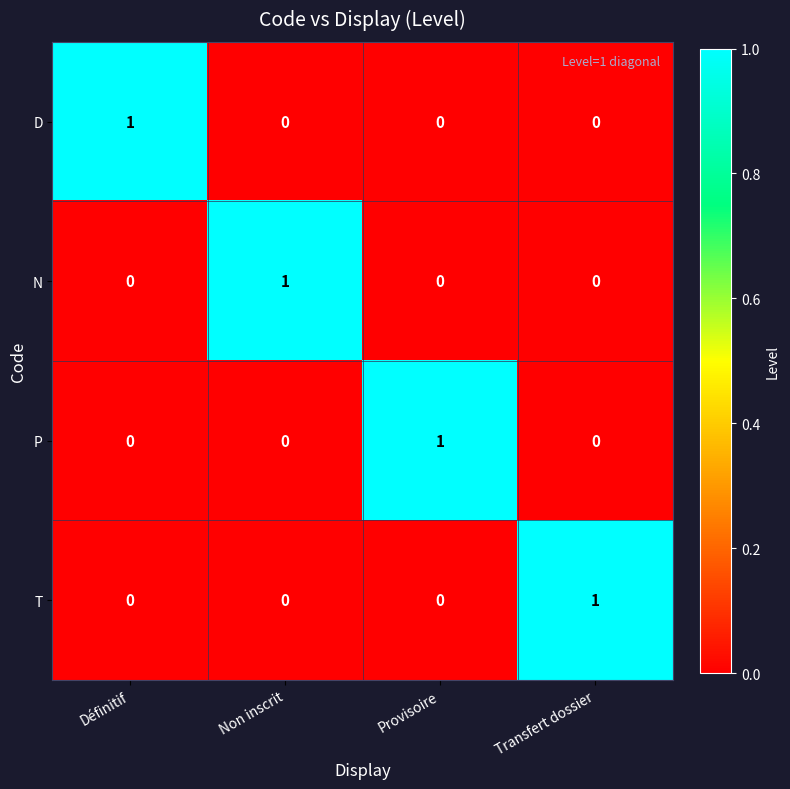

True or false: P has a value of 0 at Définitif.

True